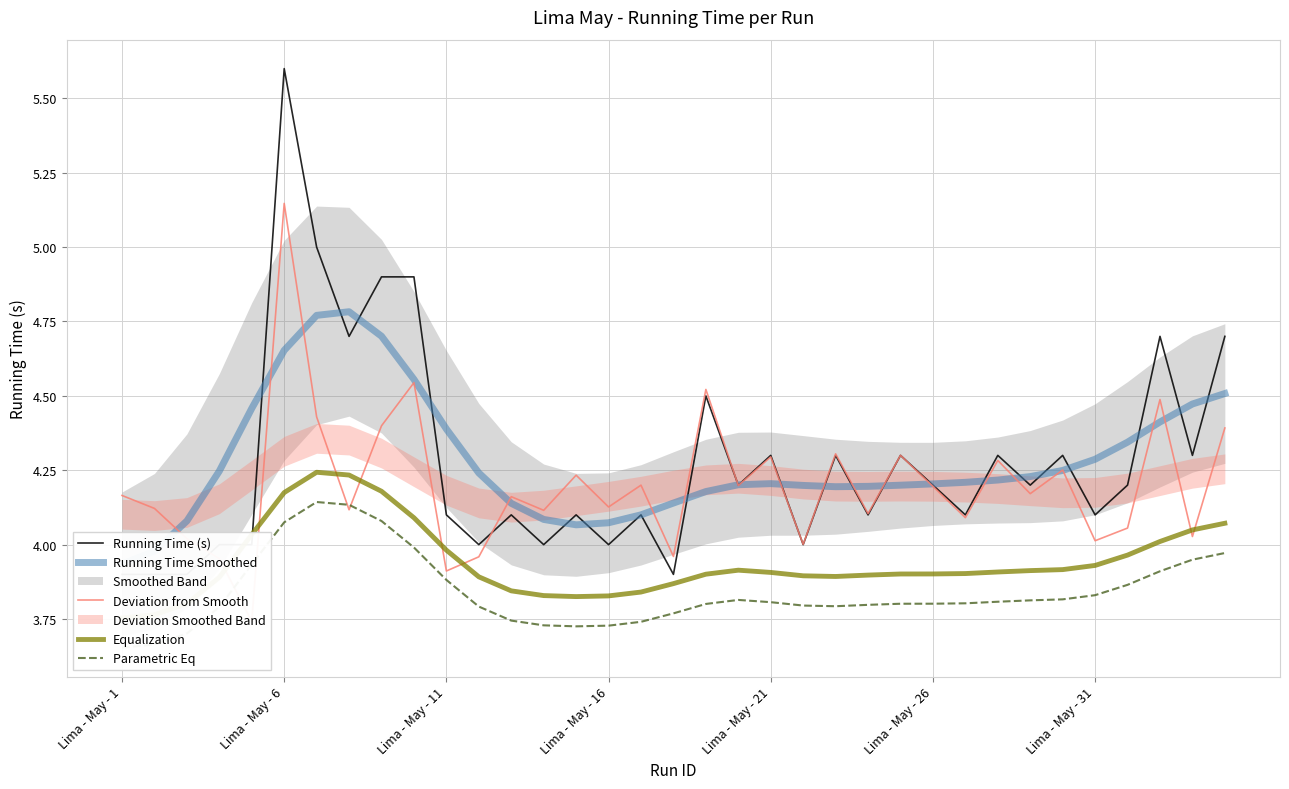

How many lines are shown in the chart?

5